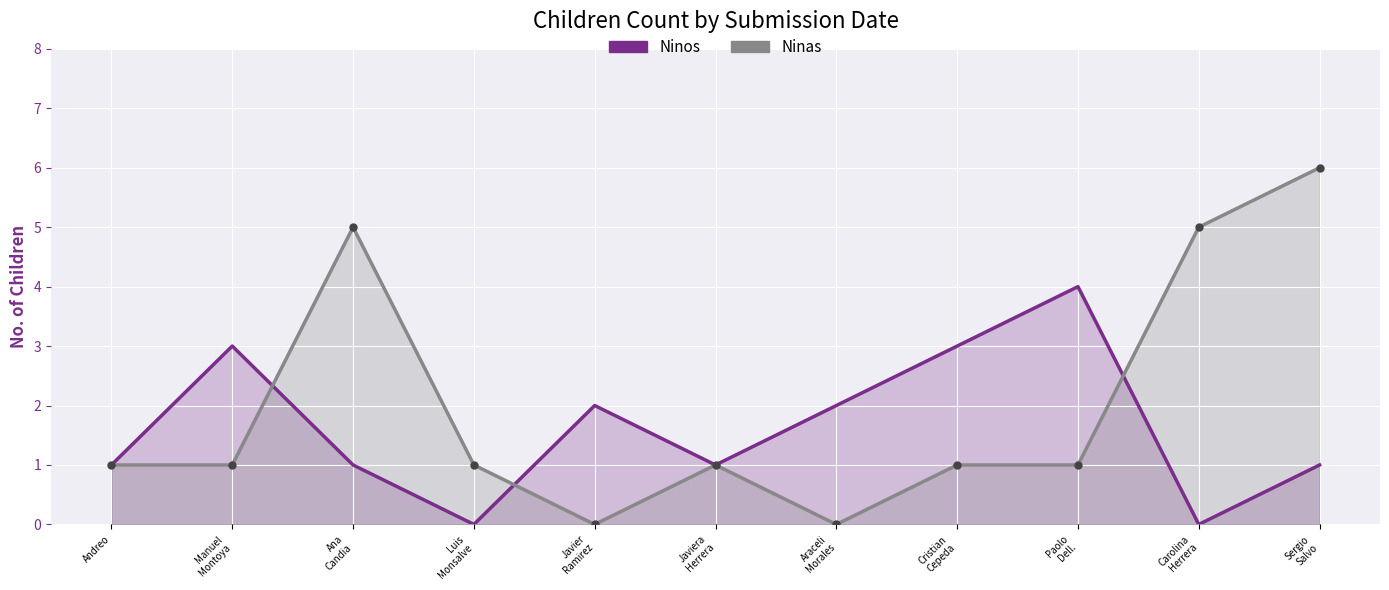

Is it true that Ninos equals 1 at Carolina
Herrera?

False